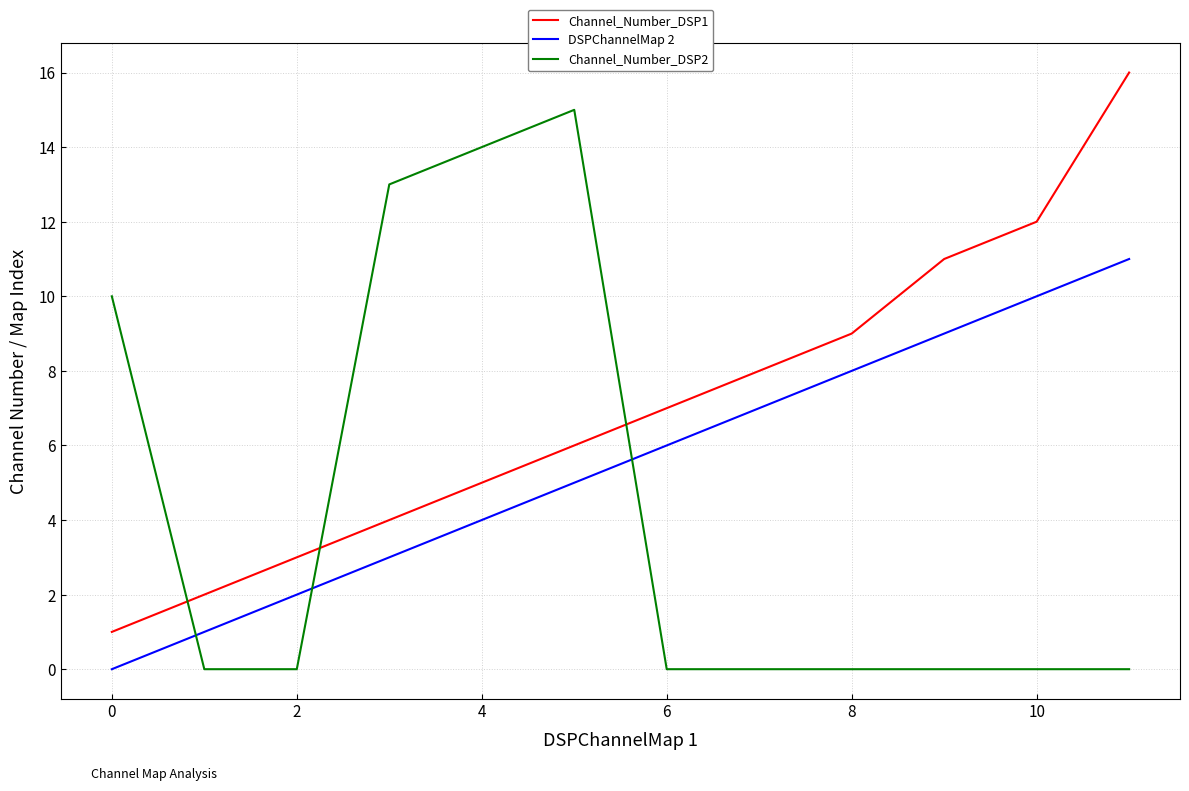

What is the difference between the second highest and minimum values in the Channel_Number_DSP2 series?

14